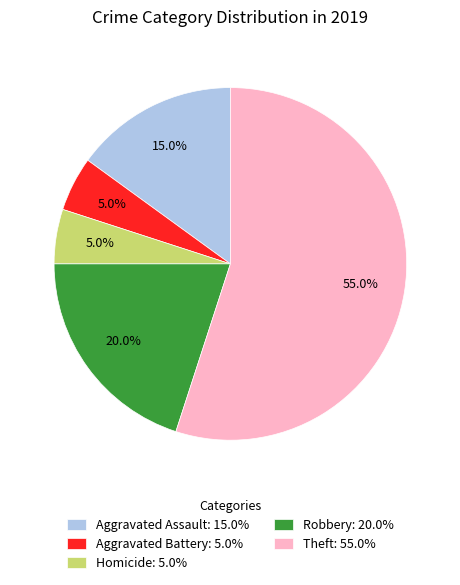

Do Theft: 55.0% and Homicide: 5.0% together represent more than half of the pie?

Yes